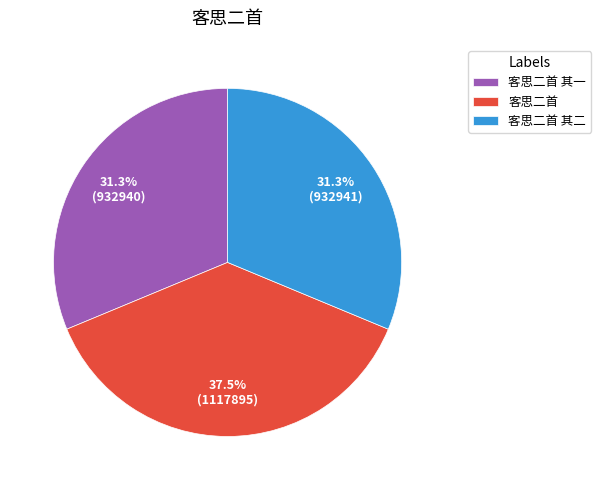

What is the total percentage of 客思二首 其二 and 客思二首 其一?

62.5%